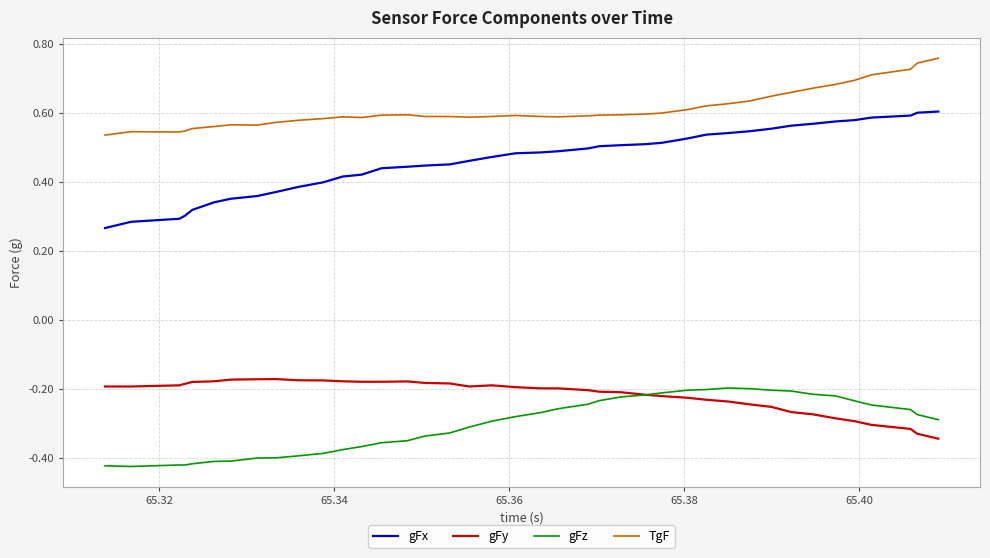

True or false: gFz and gFx cross at least once.

False